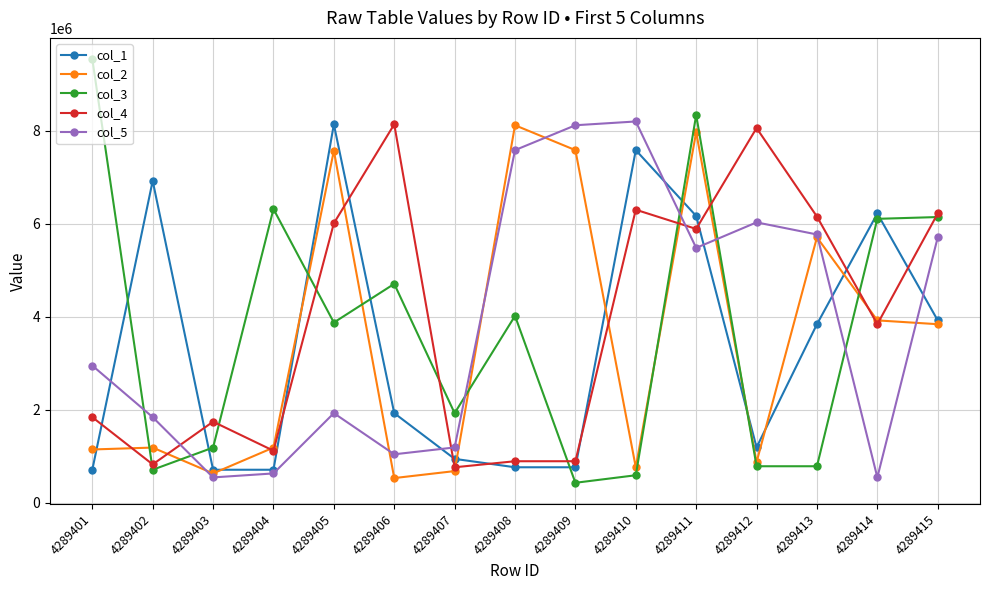

What is the value of the col_3 point at the 7th from the left?

1924759